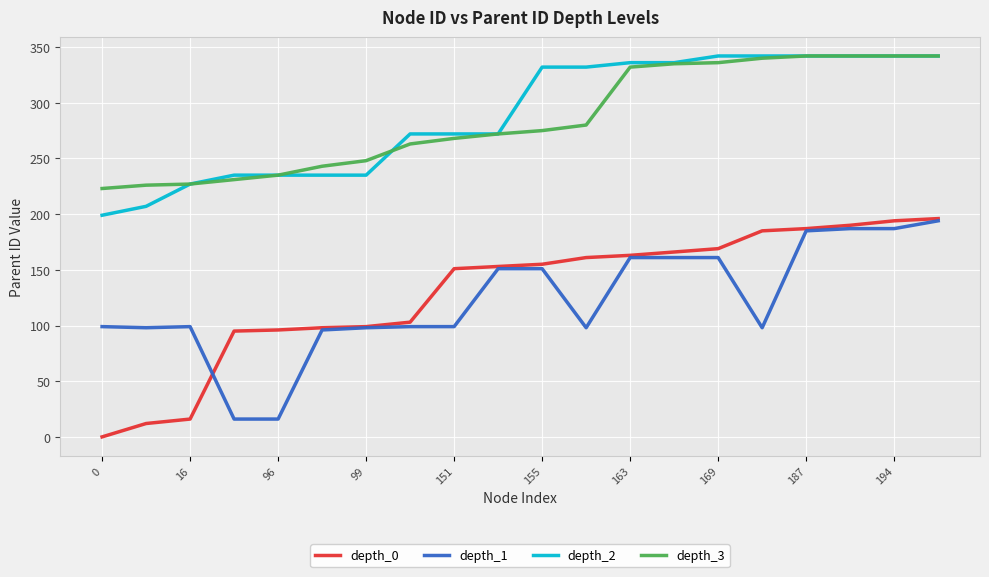

What are all the series names shown in the legend?

depth_0, depth_1, depth_2, depth_3